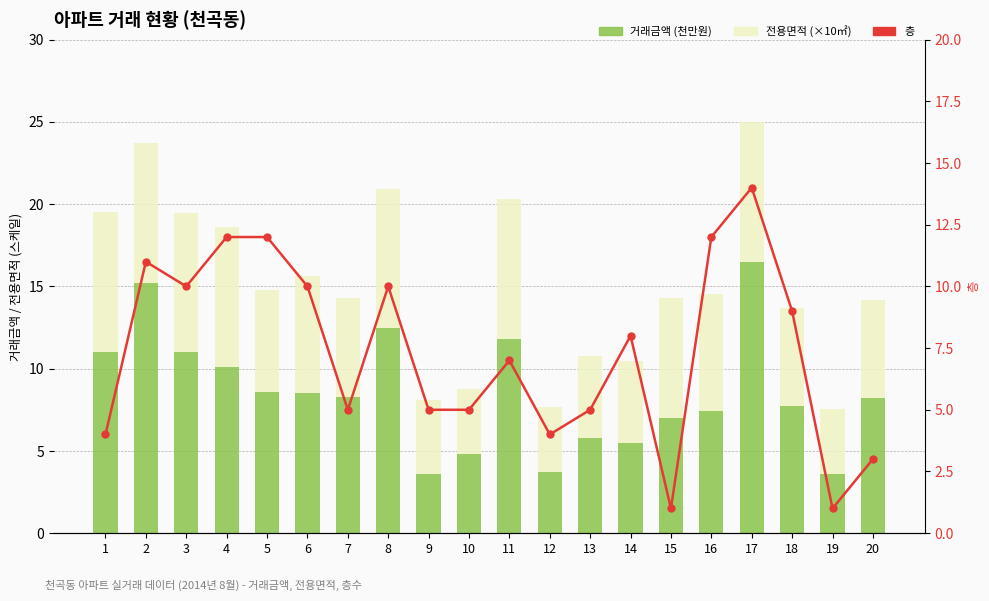

Between 12 and 3, which is larger?

3